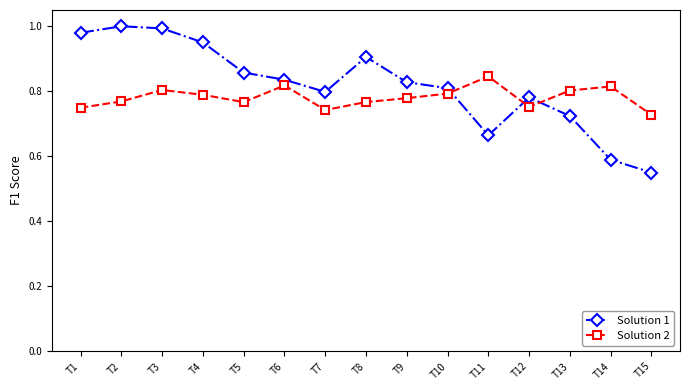

What are all the series names shown in the legend?

Solution 1, Solution 2